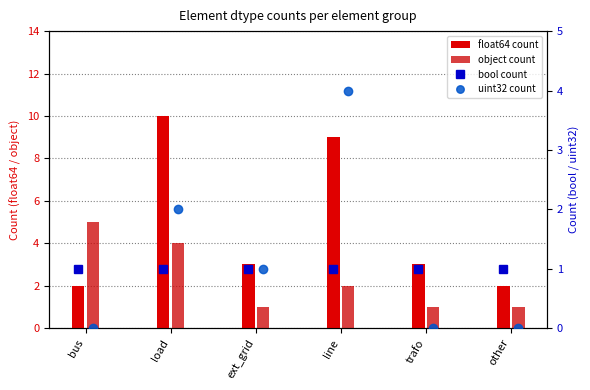

Reading left to right, list all the values displayed in this chart.

float64 count: 2	10	3	9	3	2
object count: 5	4	1	2	1	1
bool count: 1	1	1	1	1	1
uint32 count: 0	2	1	4	0	0